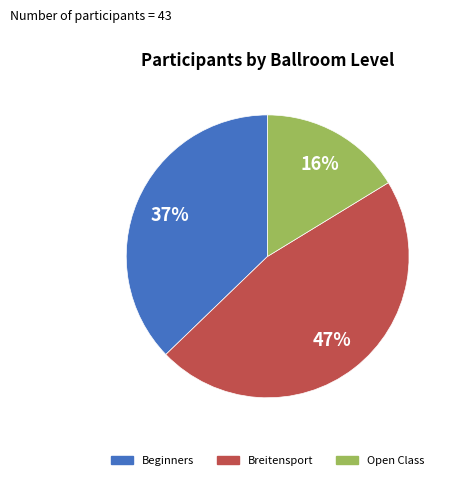

Between Open Class and Breitensport, which is larger?

Breitensport